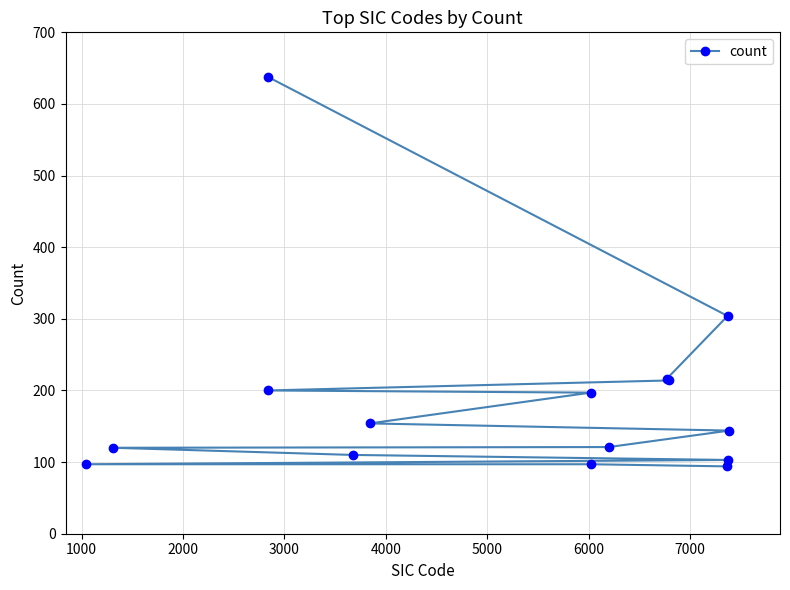

What is the value of the 13th point from the left?

304